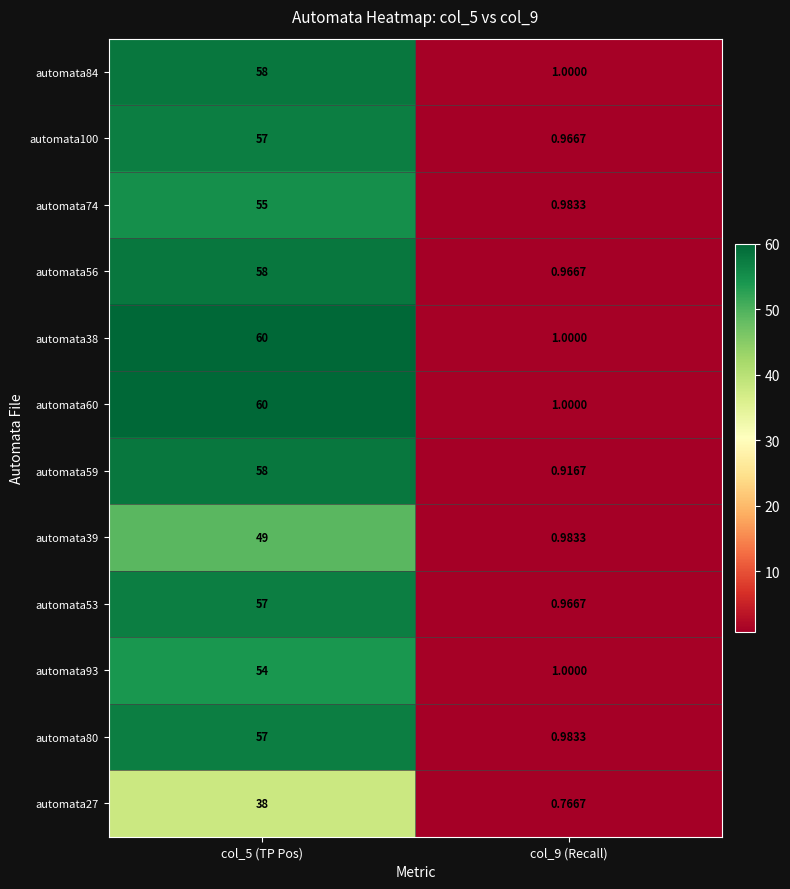

How many distinct data groups are displayed?

12